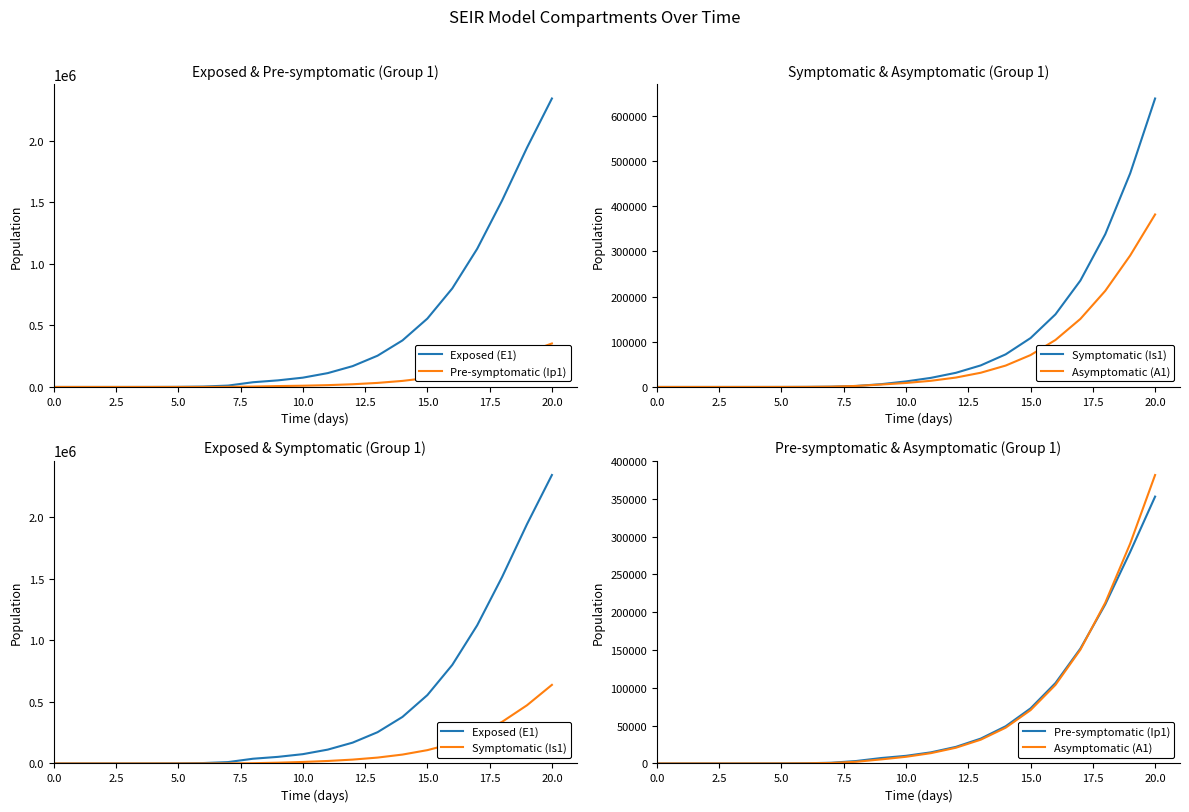

What is the value of the Symptomatic (Is1) point at the 17th from the left?

160695.3